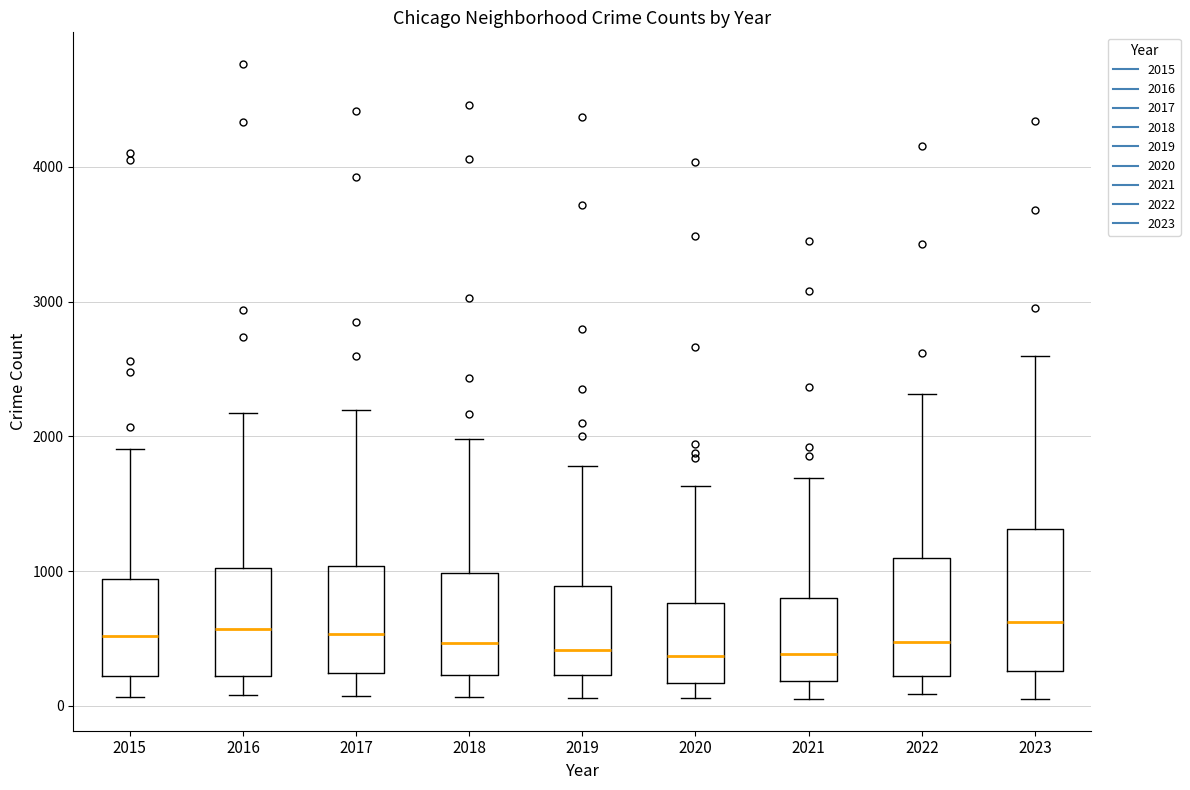

Which box is the tallest, from its lower edge to its upper edge?

2023